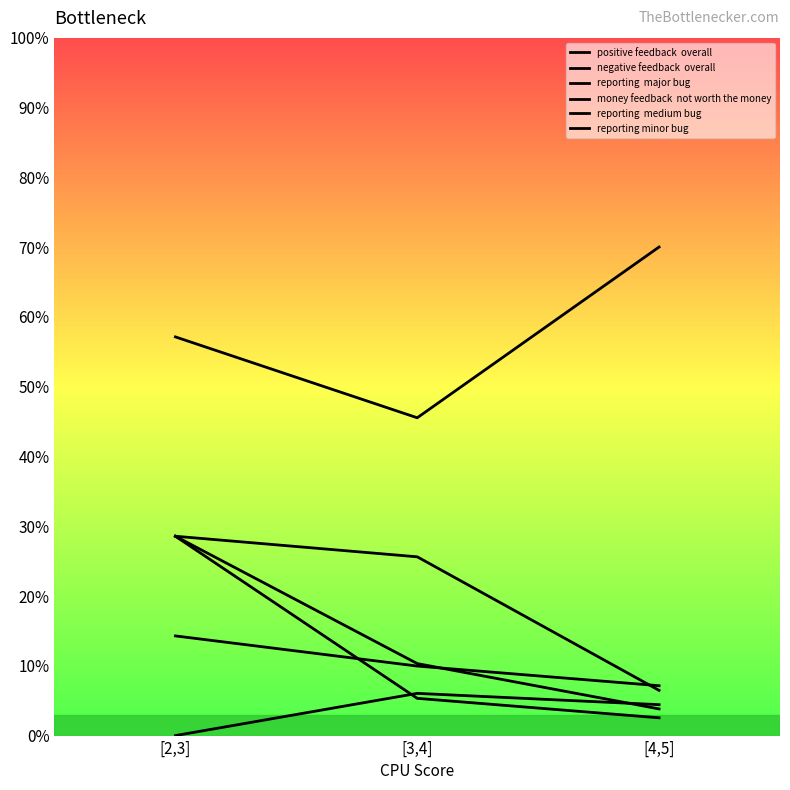

Reading left to right, list all the values displayed in this chart.

positive feedback  overall: 57.1	45.6	70.0
negative feedback  overall: 28.6	10.3	3.8
reporting  major bug: 28.6	25.6	6.5
money feedback  not worth the money: 28.6	5.3	2.5
reporting  medium bug: 14.3	10.0	7.1
reporting minor bug: 0.0	6.0	4.4